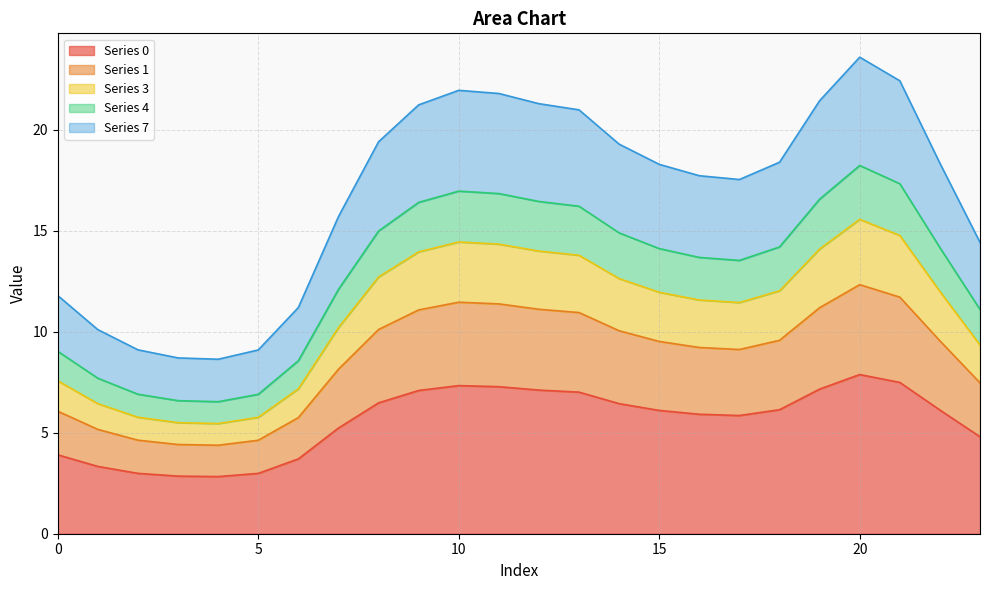

What is the lowest value of the Series 0 series?

2.8